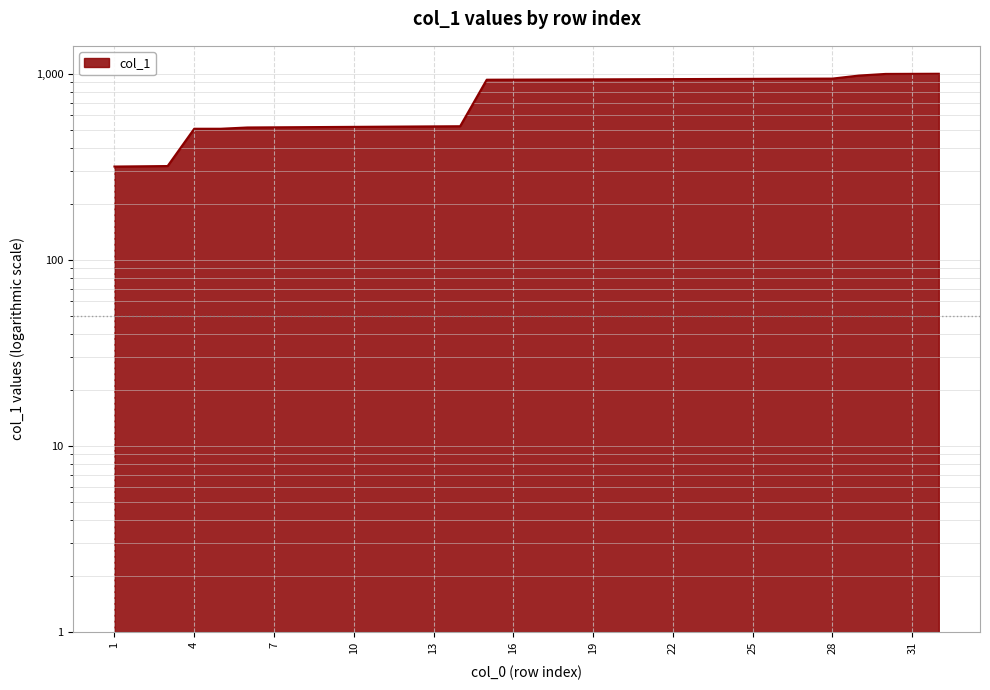

Does the chart display data point markers on the line(s)?

No